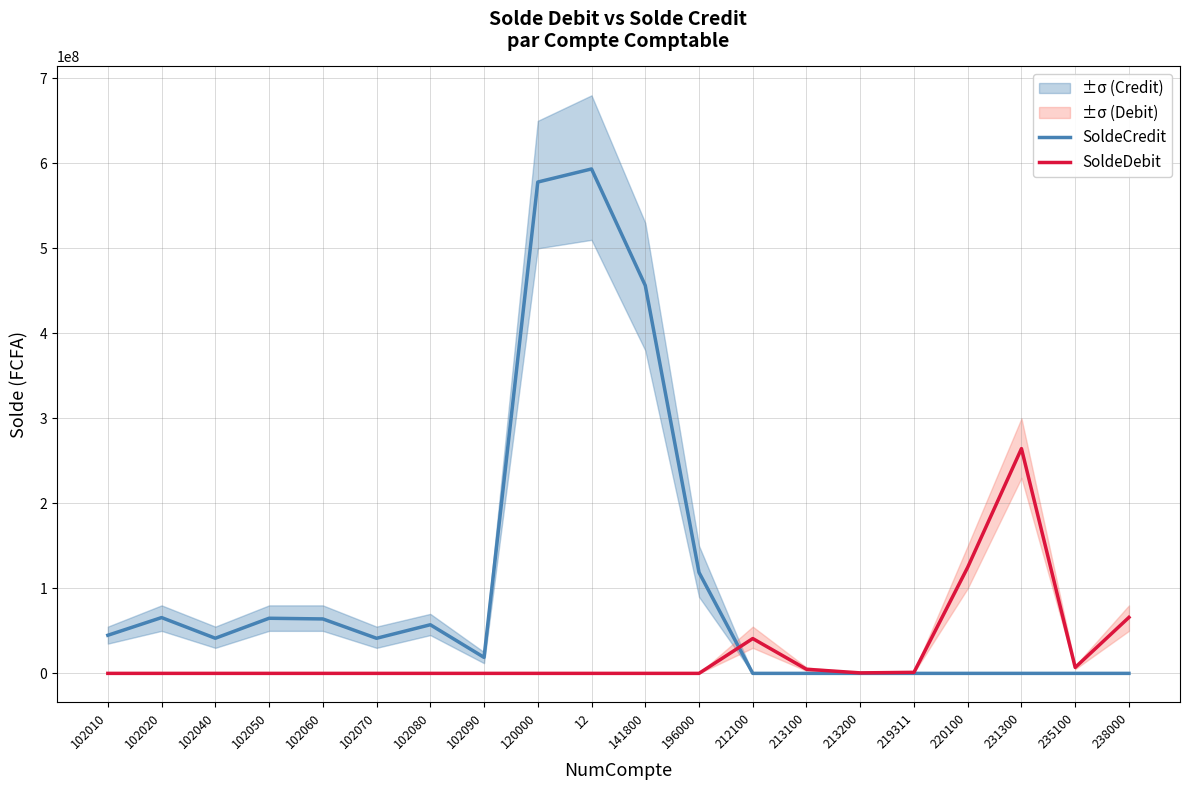

What position from the right is 102060?

16